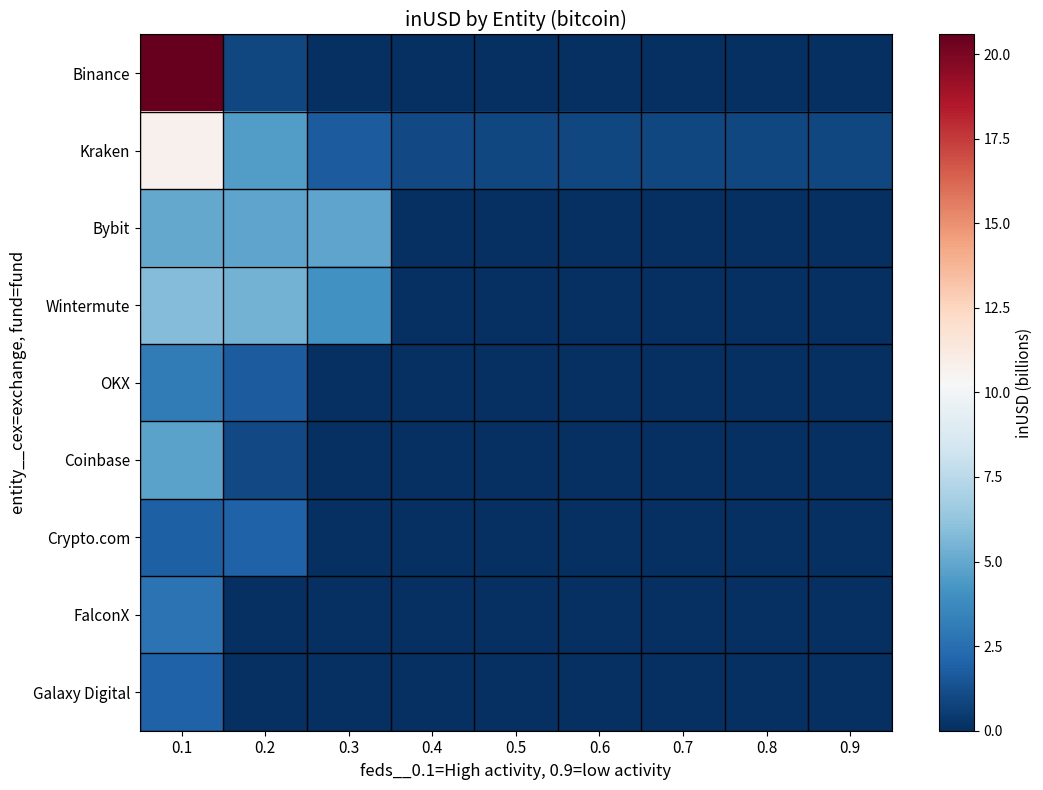

How many series are shown in this chart?

9